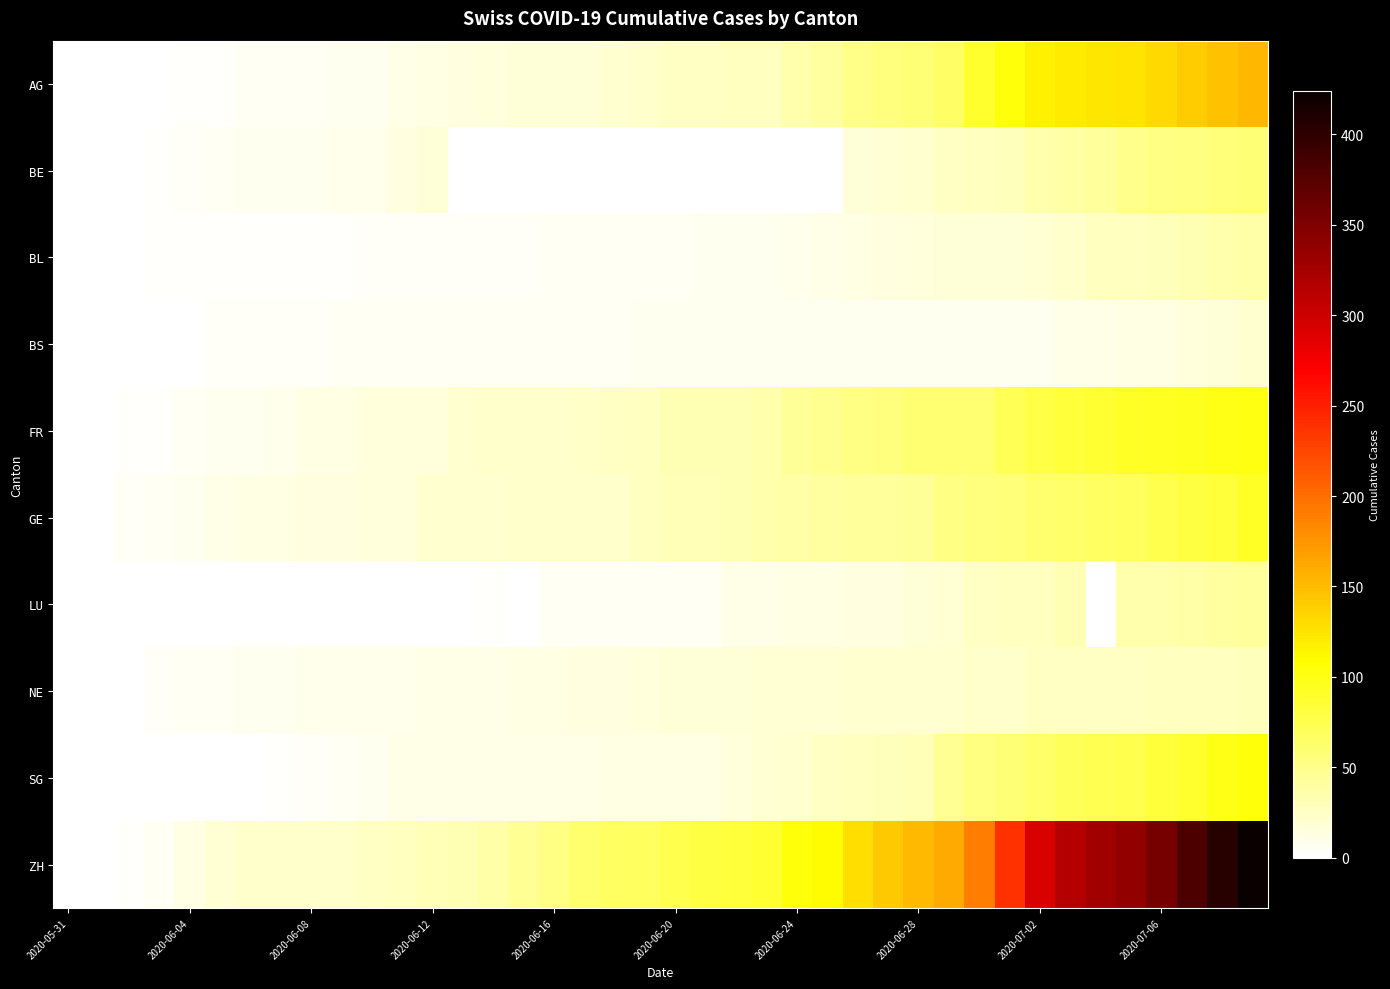

How many distinct data groups are displayed?

10